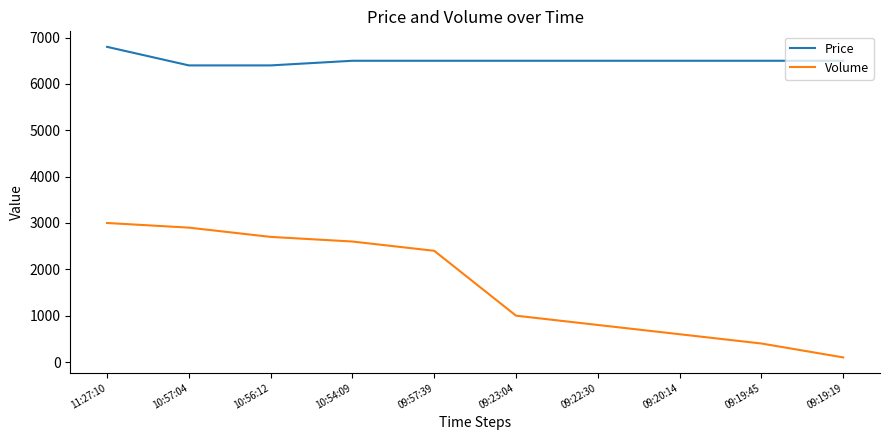

What is the highest value of the Price series?

6800